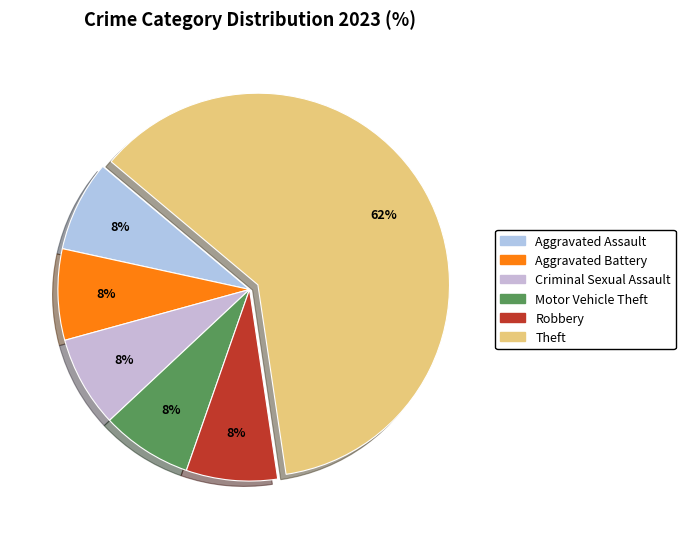

How many segments does this pie chart have?

6